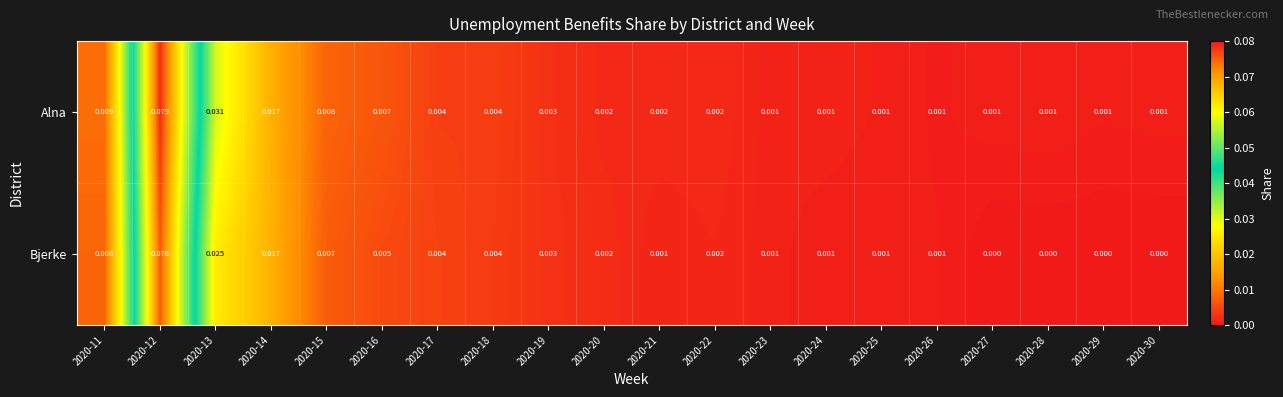

How many distinct data groups are displayed?

2